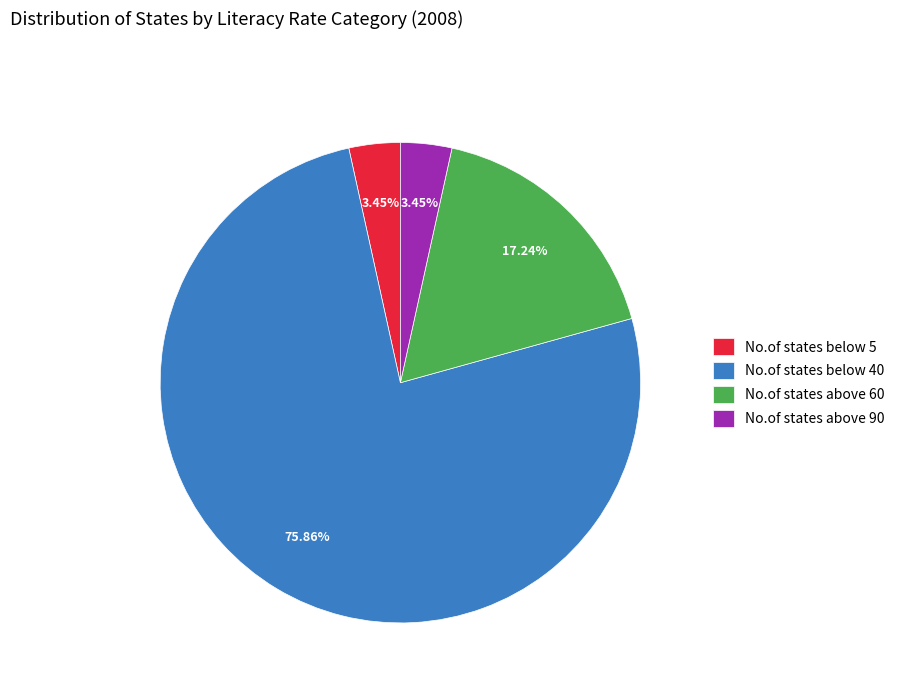

How many segments does this pie chart have?

4